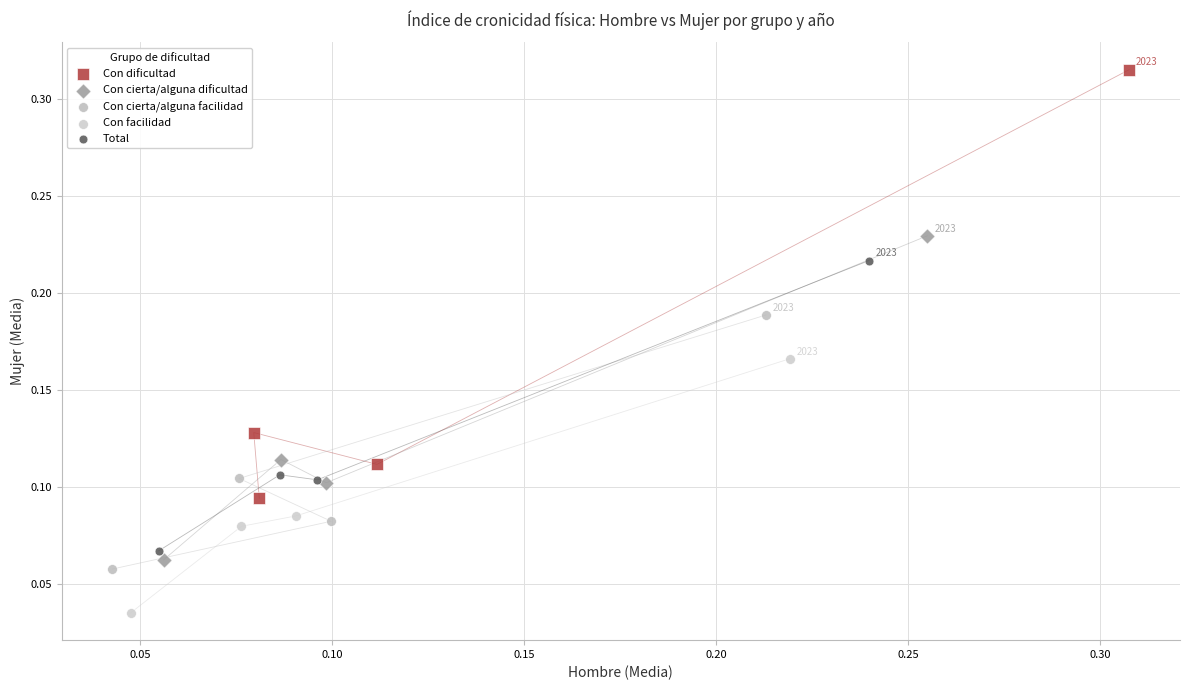

Which series has the widest spread of Y values?

Con dificultad